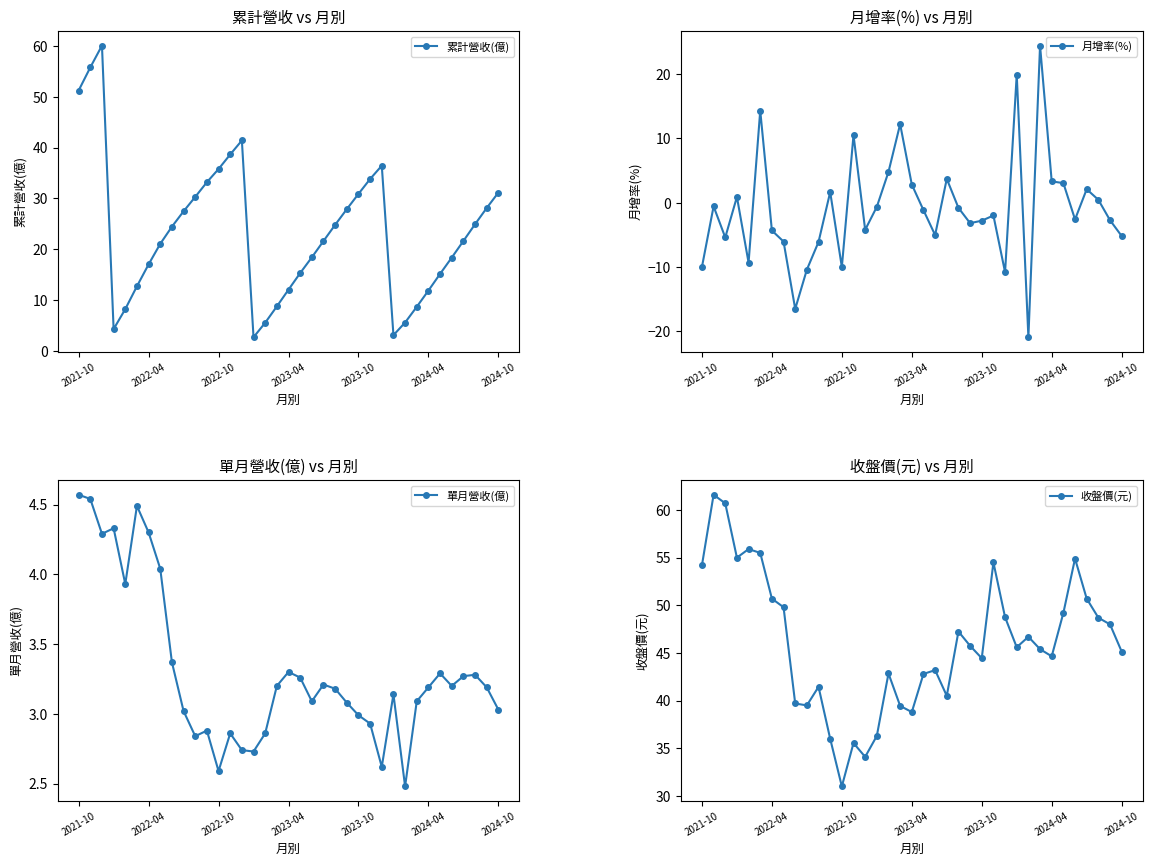

What is the lowest value of the 月增率(%) series?

-20.9